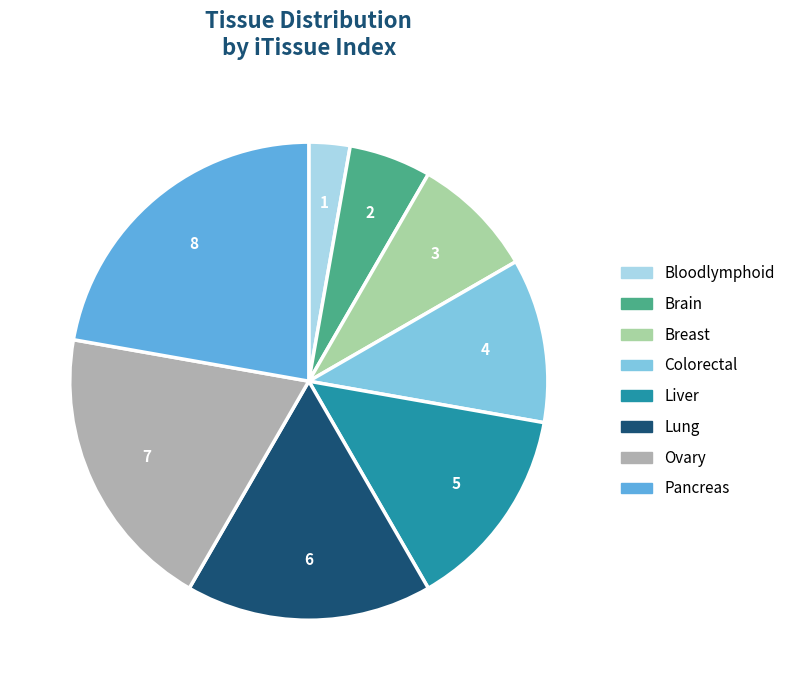

Is there a majority slice in this chart?

No